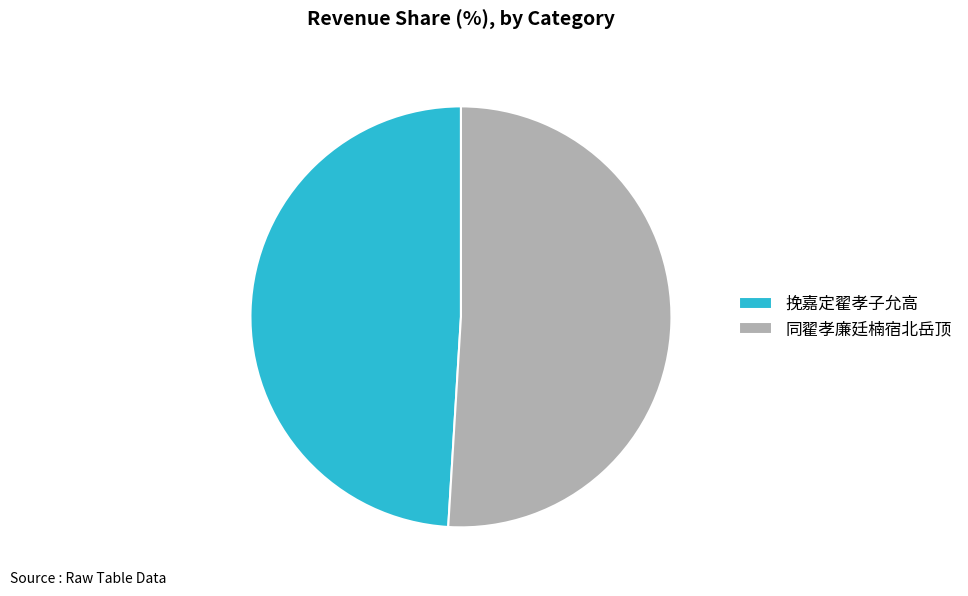

Is the sum of 同翟孝廉廷楠宿北岳顶 and 挽嘉定翟孝子允高 greater than half?

Yes